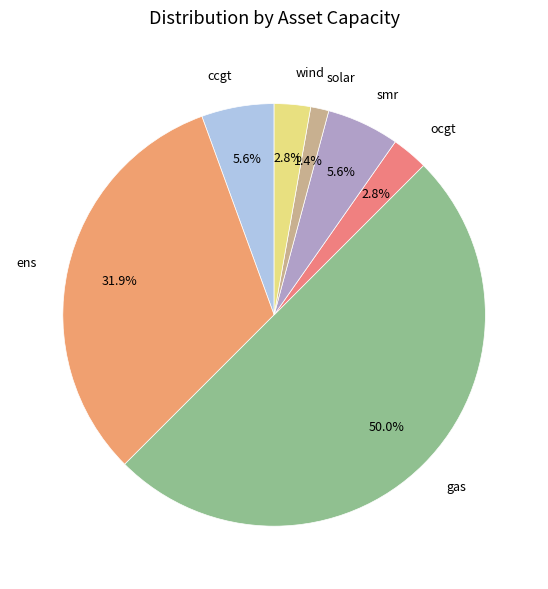

To the nearest percent, what percentage of the pie is smr?

6%